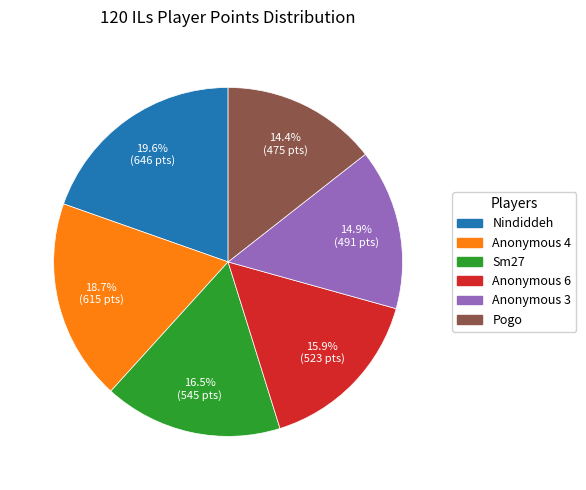

What is the ratio of the value at Sm27 to the value at Anonymous 3?

1.1